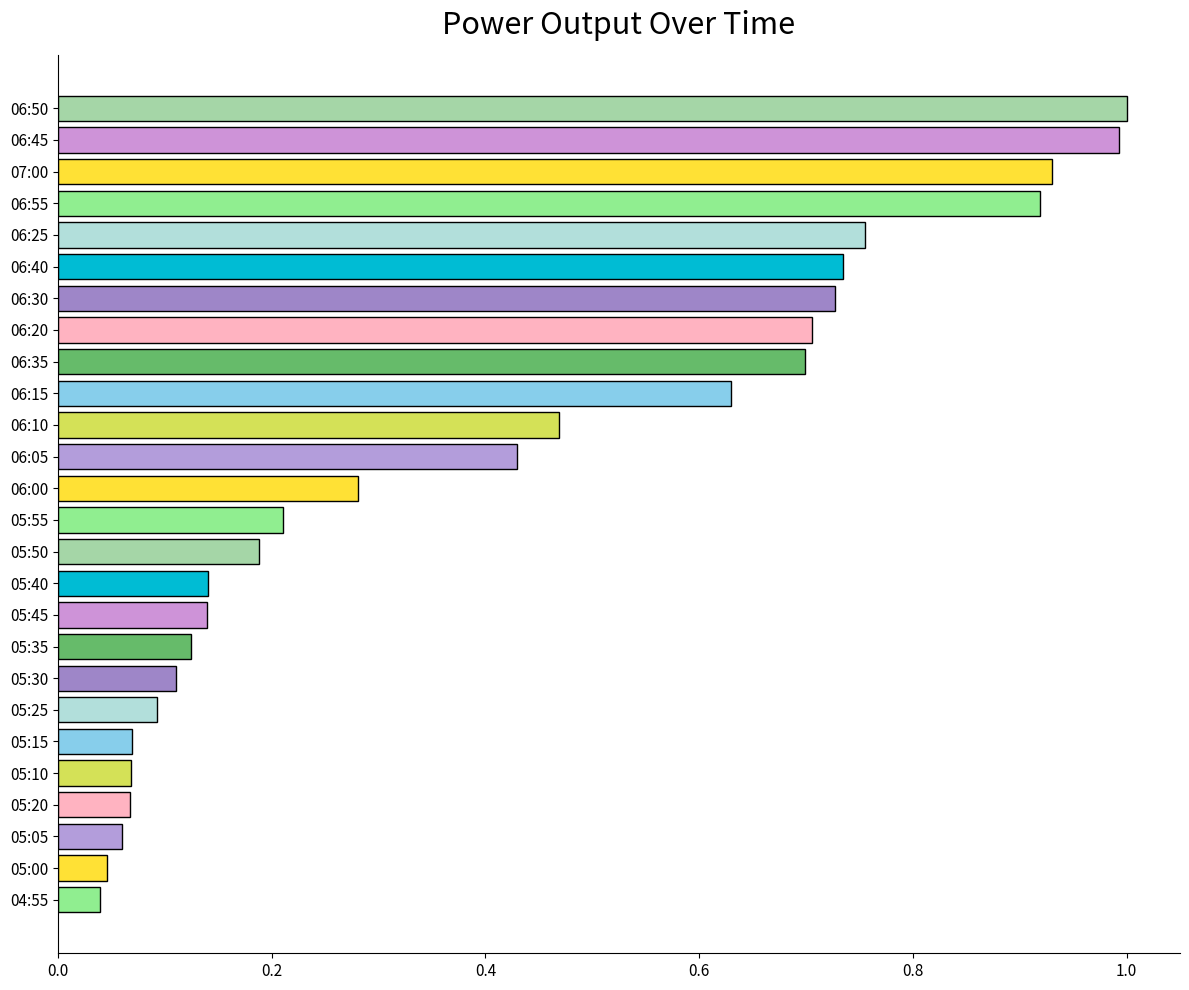

What is the change in value from 06:25 to 06:55?

+0.2